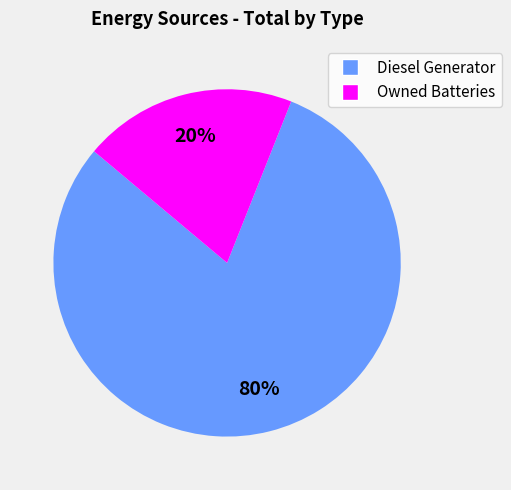

Is there any slice that represents more than half of the pie?

Yes